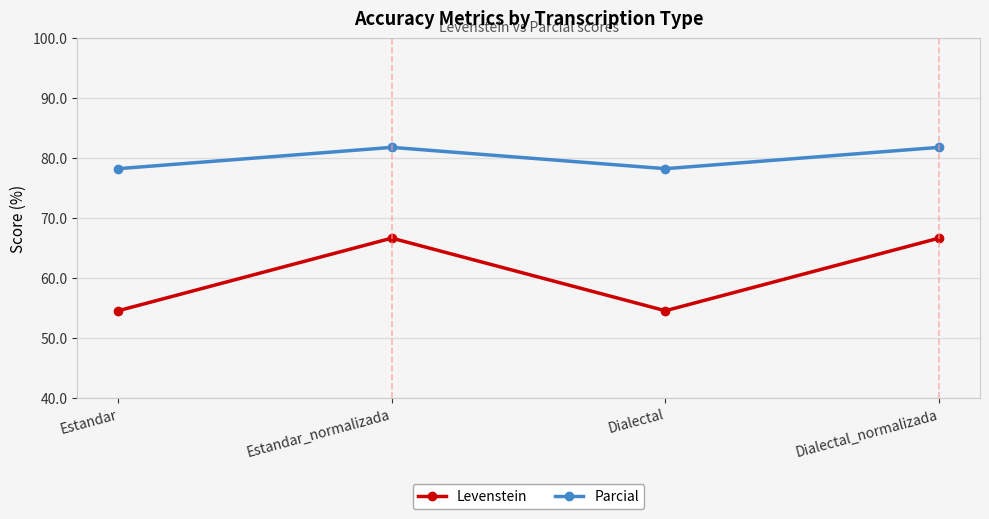

What is the label of the 4th point from the right?

Estandar